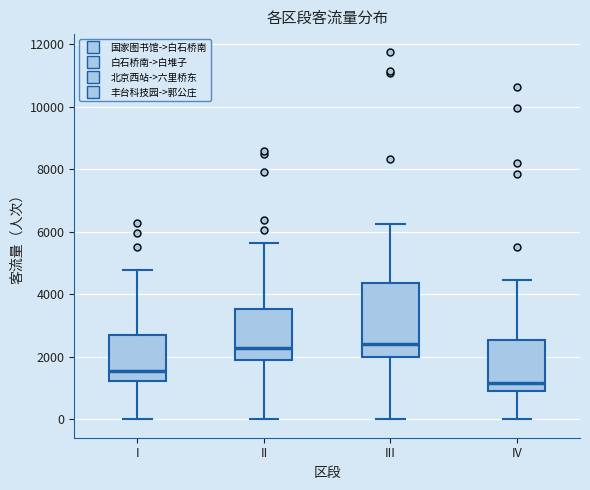

Which box has the lowest median line?

IV